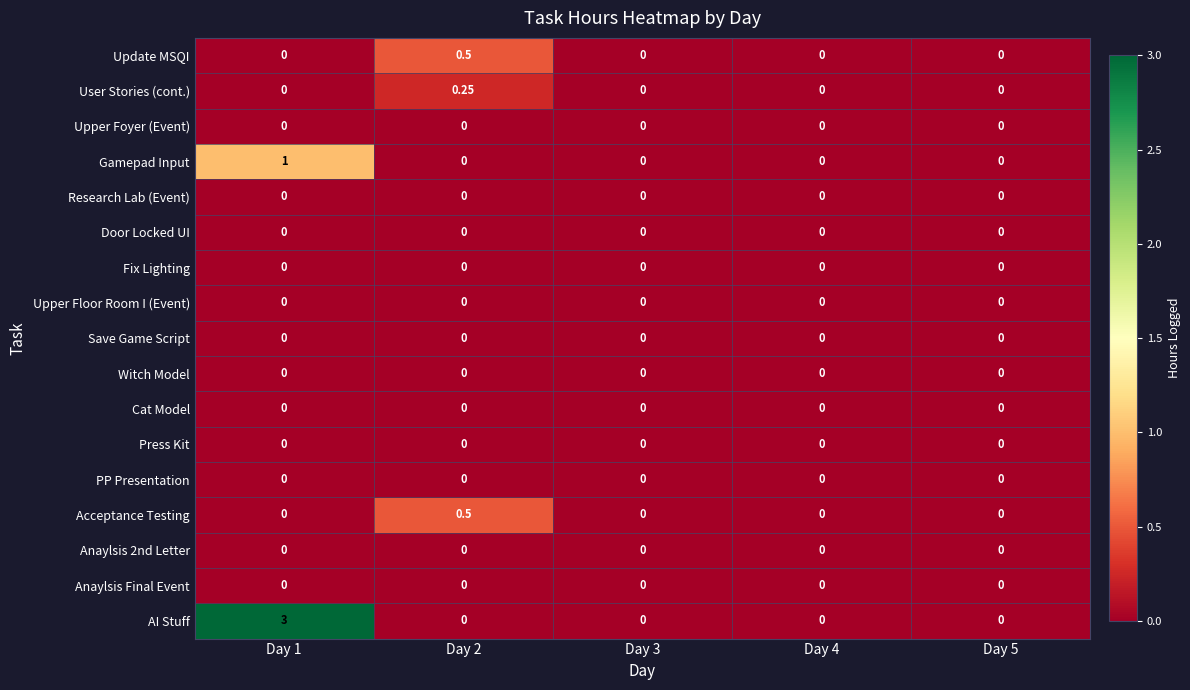

Which series has the largest range (max minus min)?

AI Stuff